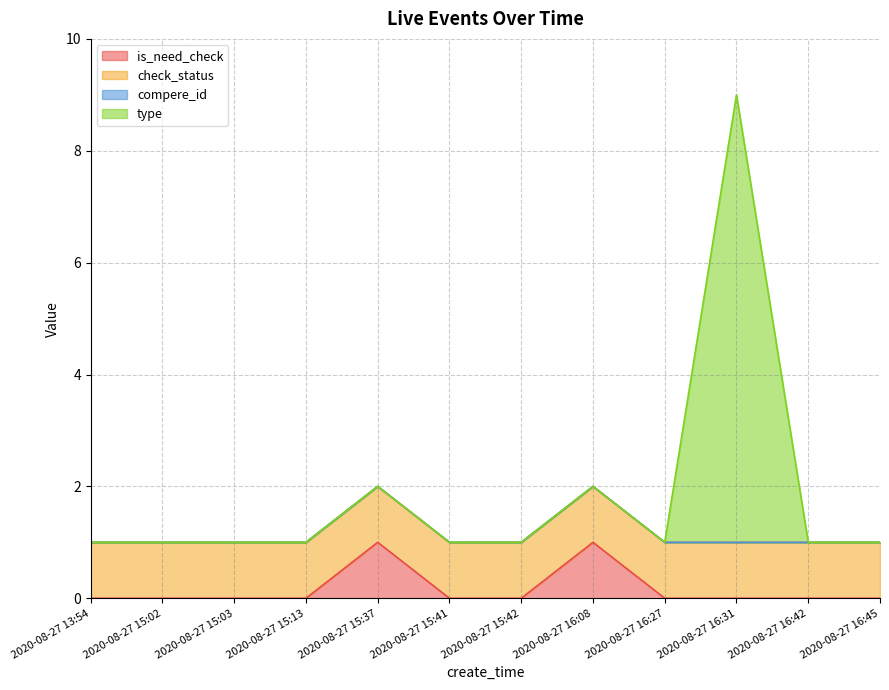

True or false: is_need_check and type cross at least once.

False